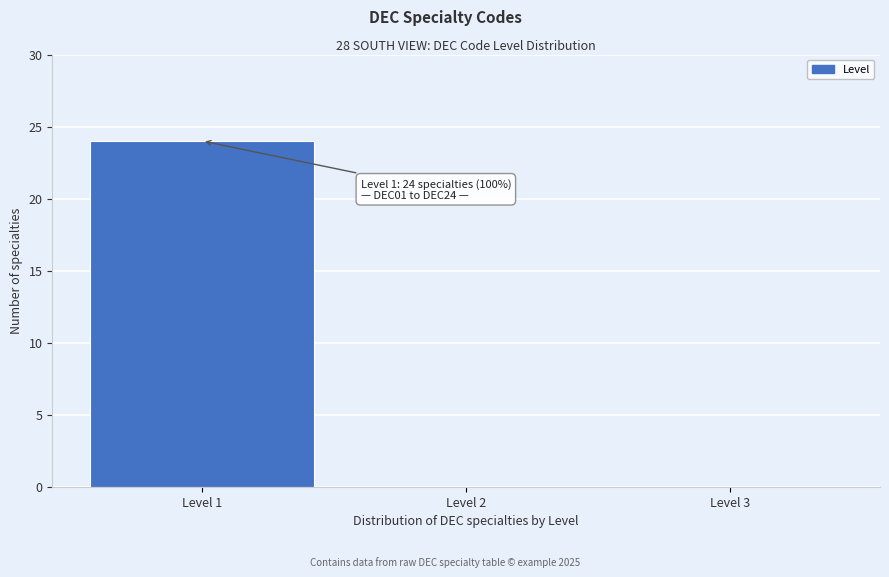

Over which range of the x-axis is the bar tallest?

0.5 to 1.5